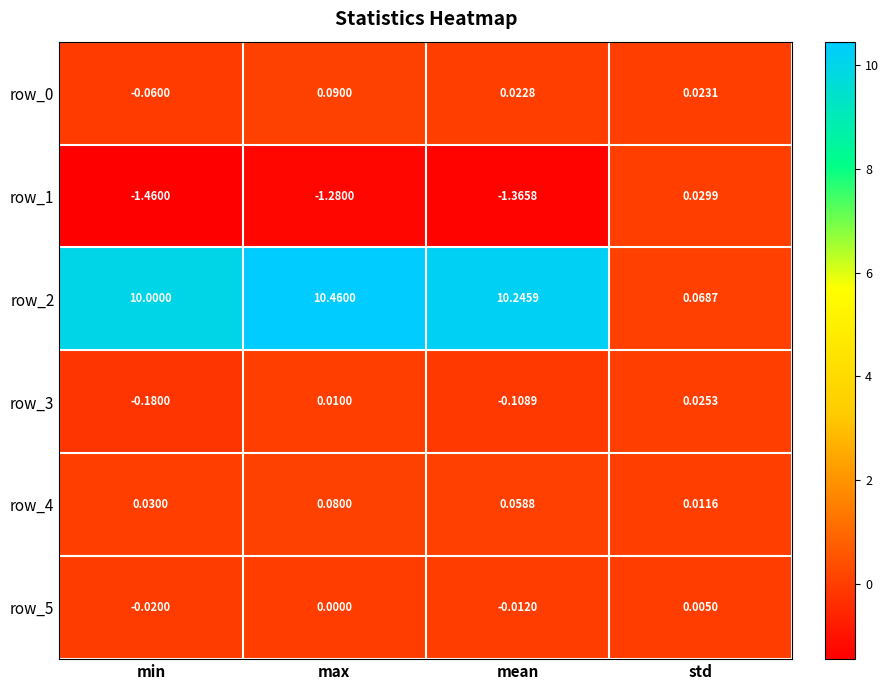

The row_3 series shows 0.0 at std. True or false?

True